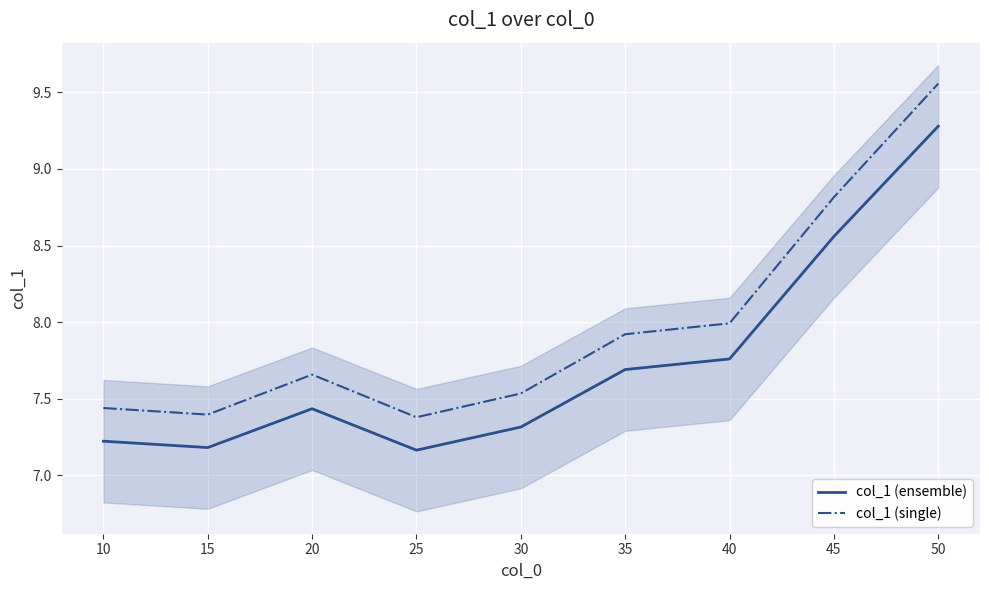

True or false: col_1 (single) has a value of 7.4 at 15.

True